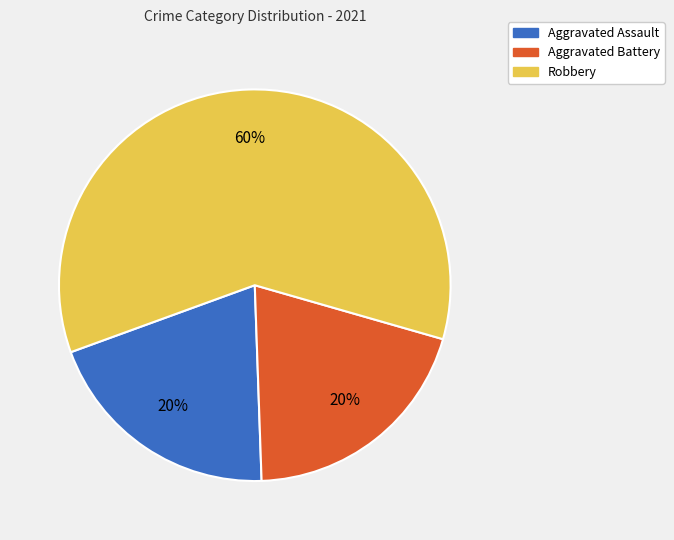

How many slices are in this pie chart?

3